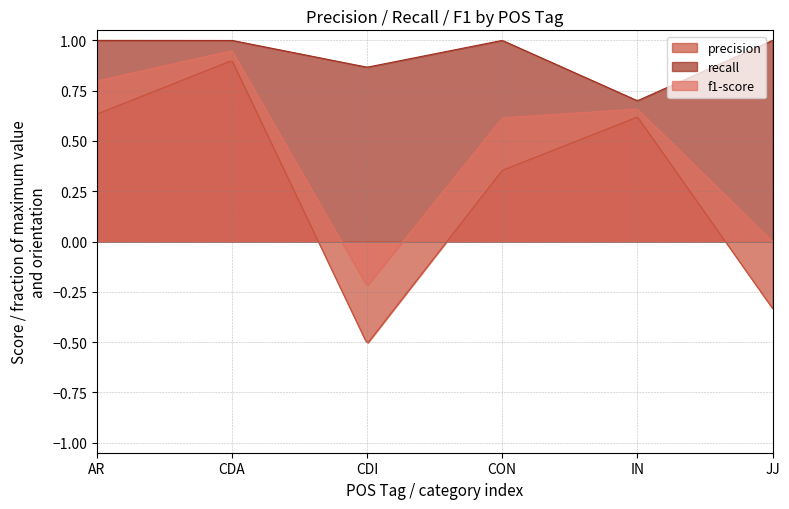

What is the value of the recall point at the 1st from the left?

1.0